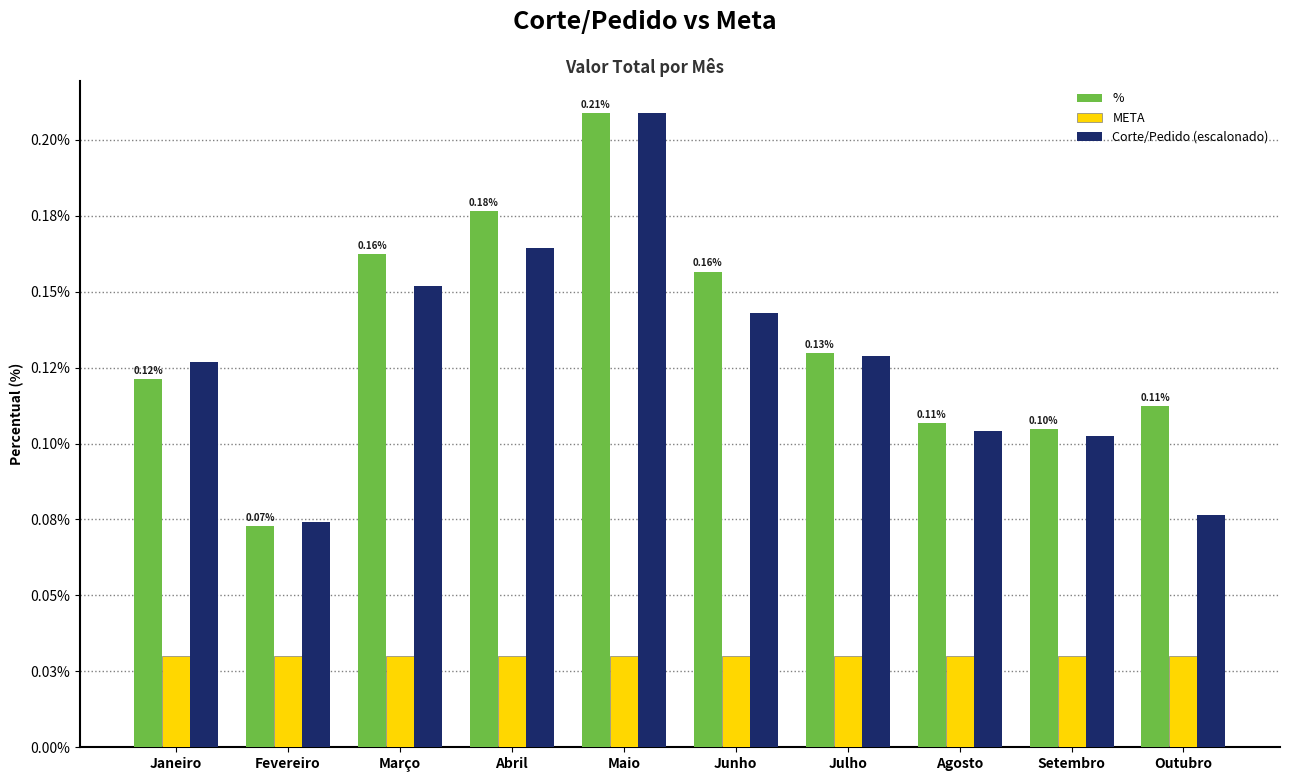

At which category is the sum across all series the highest?

Maio